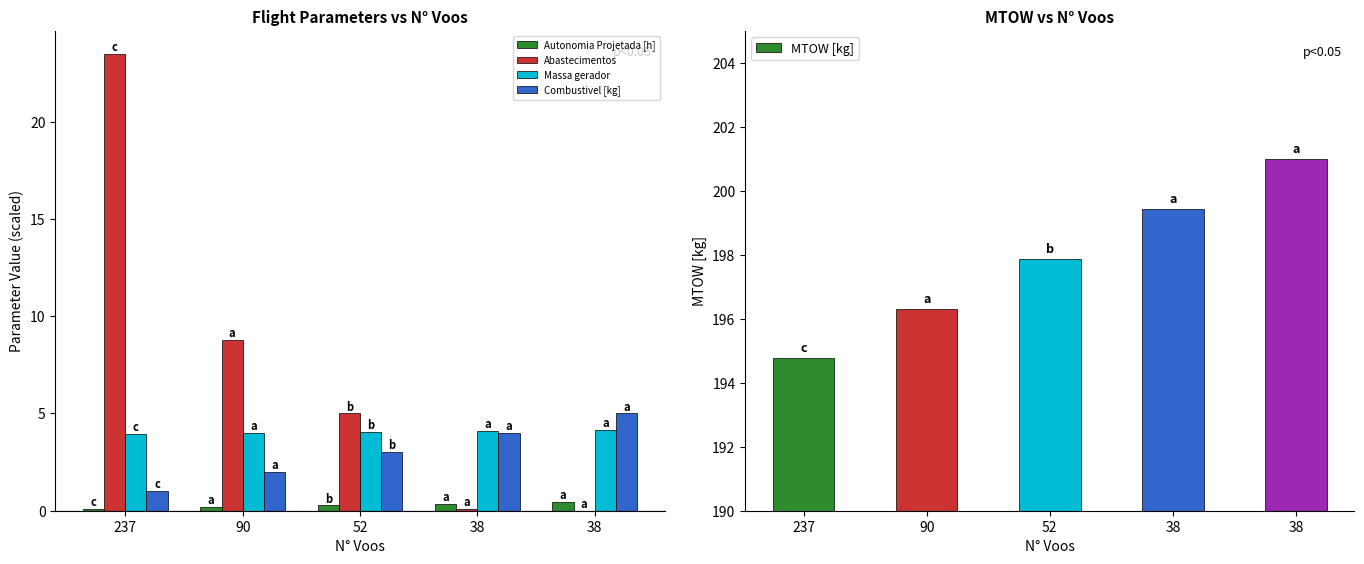

How many values in the Abastecimentos series are below 5?

2